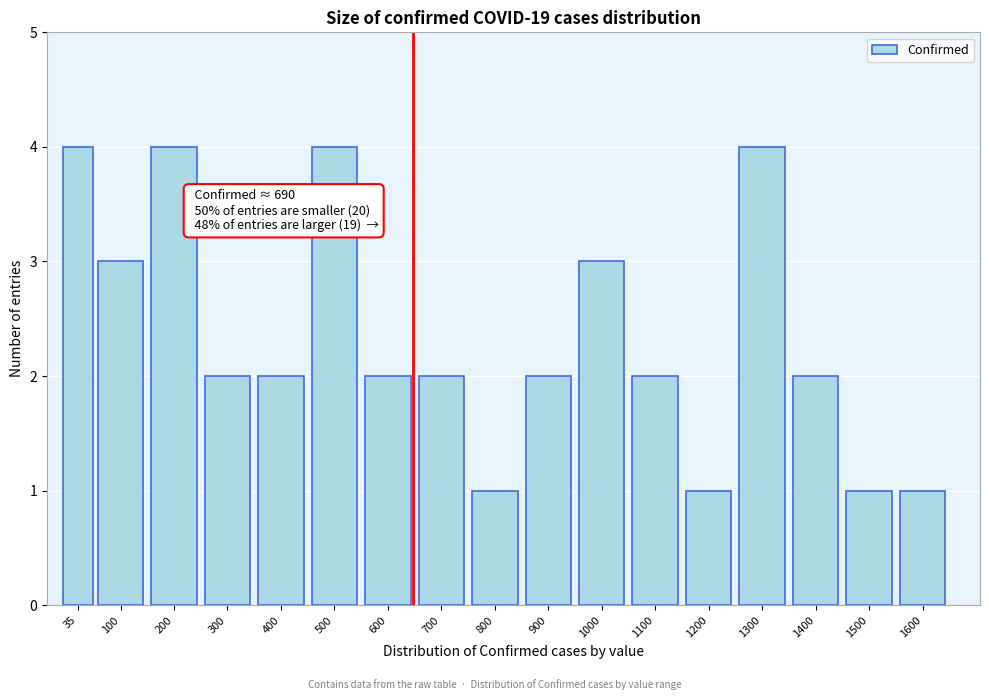

Reading left to right, what are all the values shown in this chart?

4	3	4	2	2	4	2	2	1	2	3	2	1	4	2	1	1